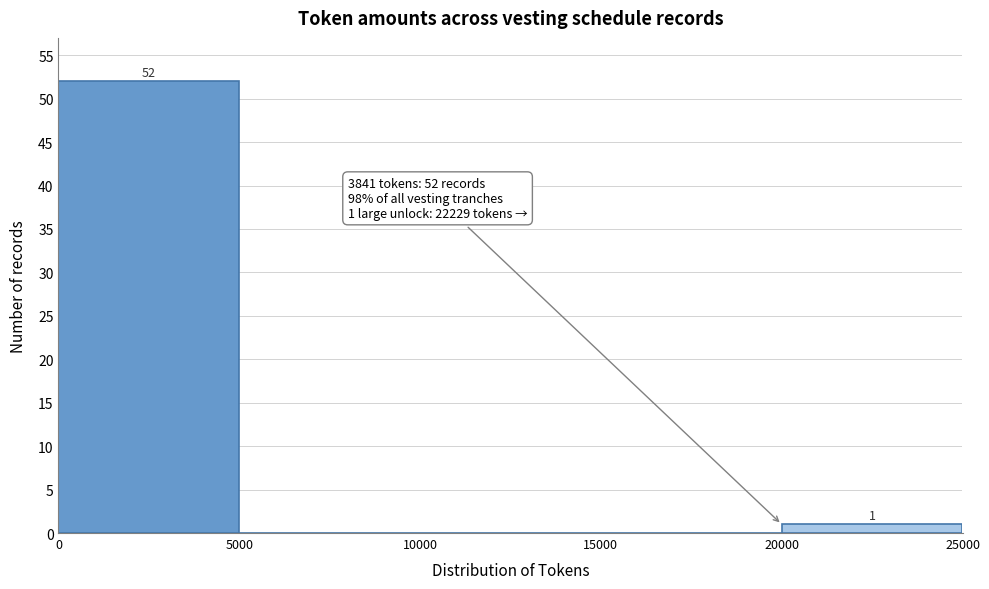

Which range on the x-axis has the tallest bar?

0 to 5000